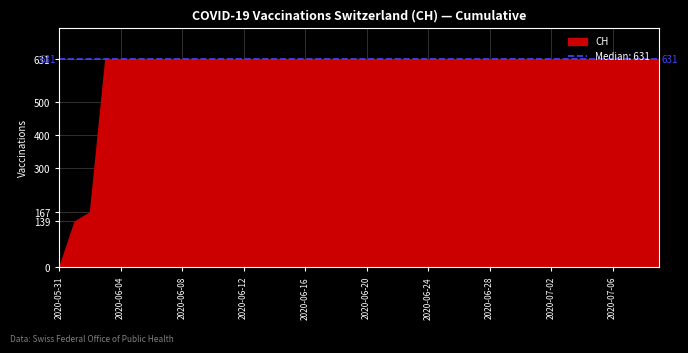

What is the label of the 10th point from the left?

2020-06-09